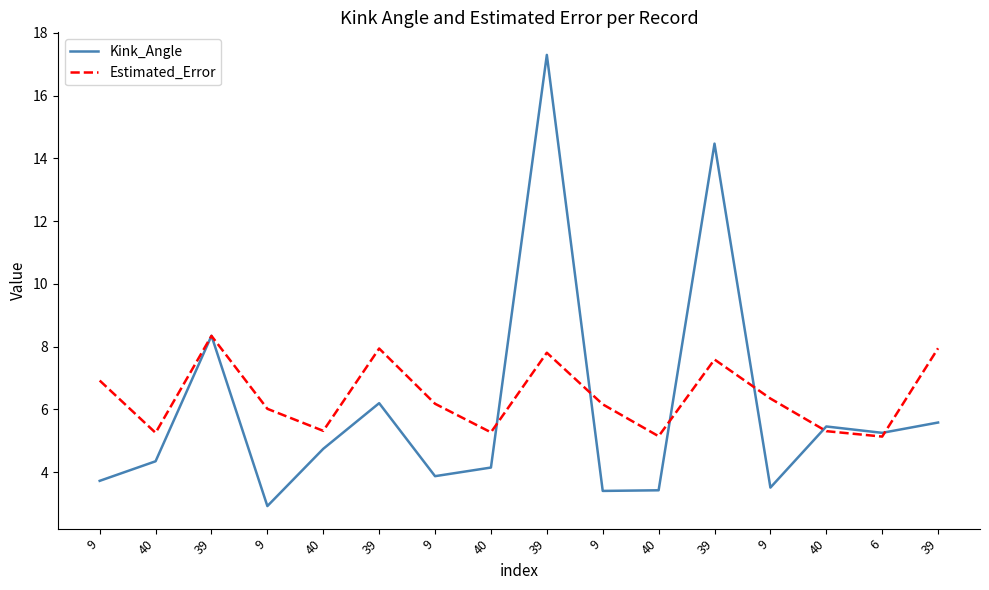

At which label does Estimated_Error reach its minimum?

6